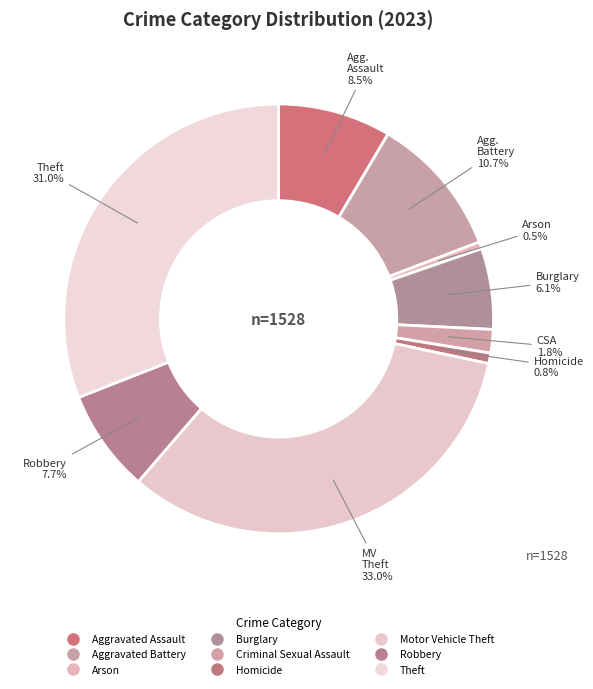

To the nearest percent, what is the combined percentage of Aggravated Battery and Homicide?

11%